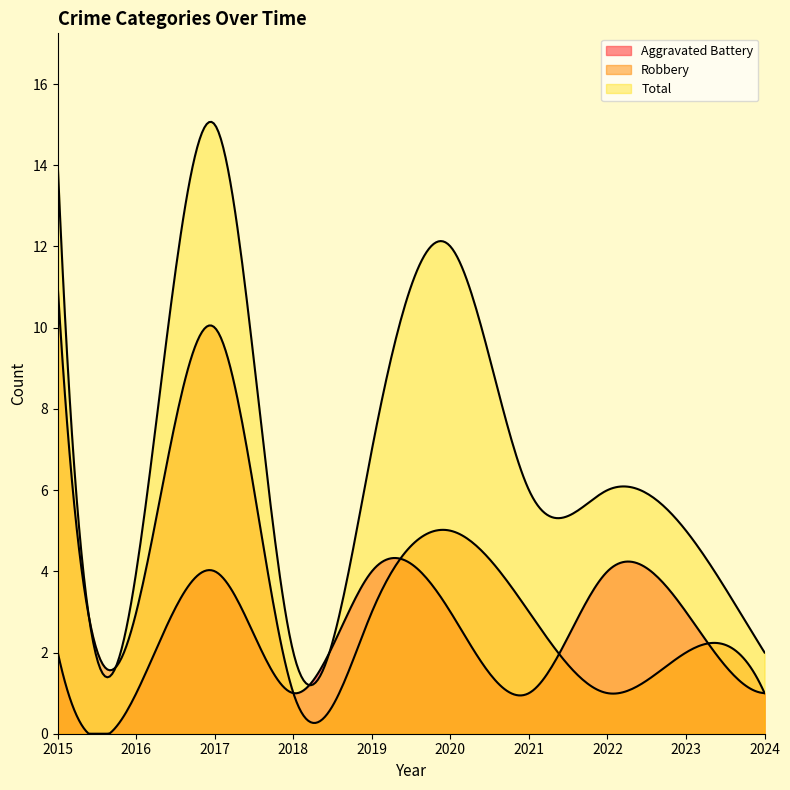

True or false: Total has a value of 4 at 2016.

True